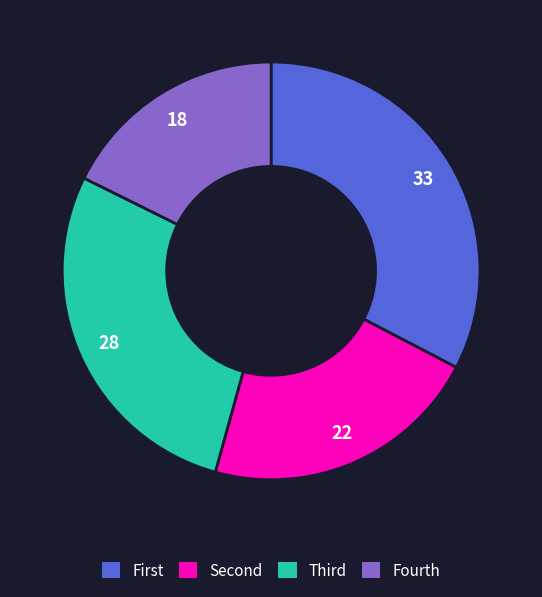

How many segments does this pie chart have?

4